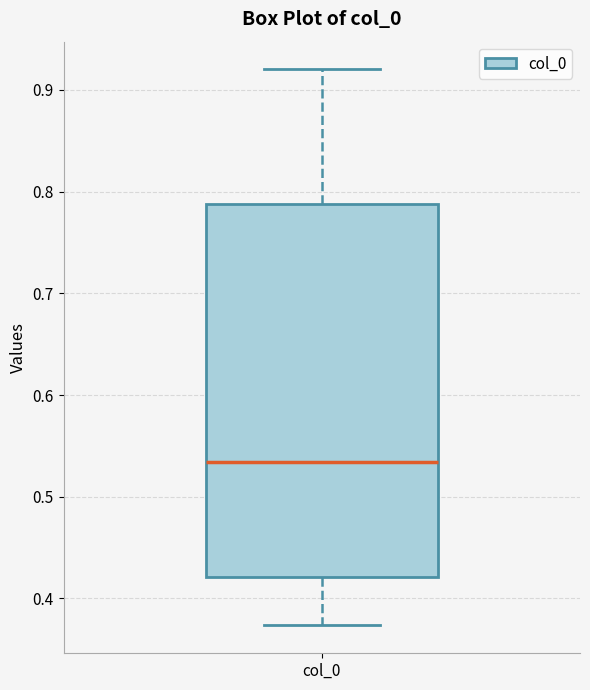

Transcribe this box plot: give where the median line is, the range the box spans, and where the two whiskers end, as read against the y-axis. The values are not printed on the chart, so give them approximately, as read against the axis.

median 0.53, box 0.42 to 0.79, whiskers 0.37 to 0.92